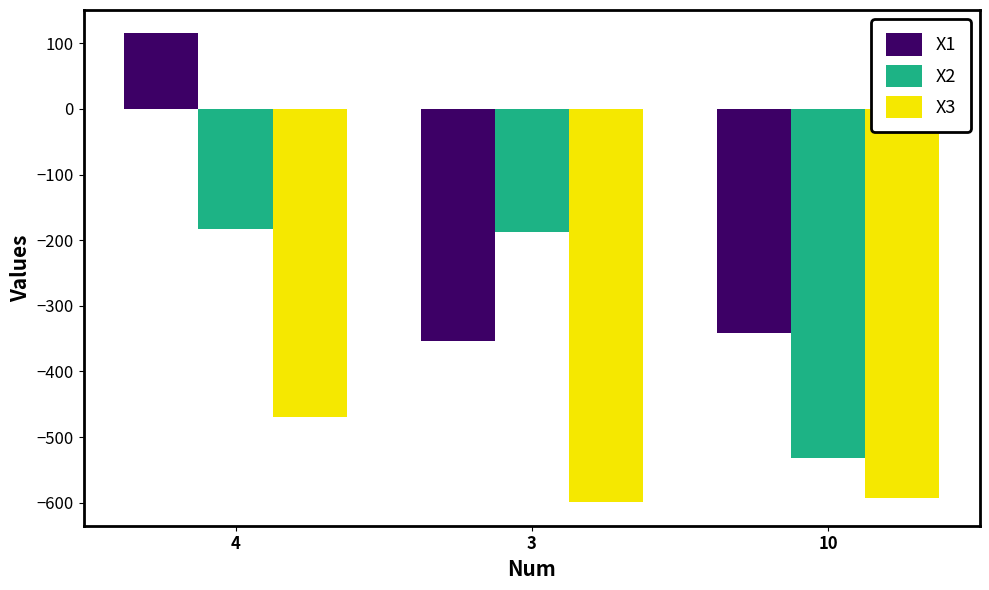

At which label does X3 first exceed -592?

4